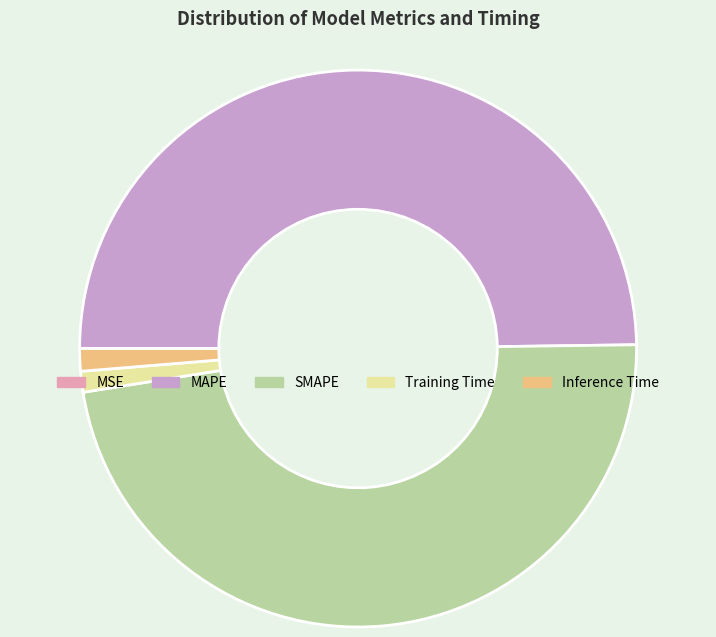

True or false: MAPE accounts for 42% of the total.

False